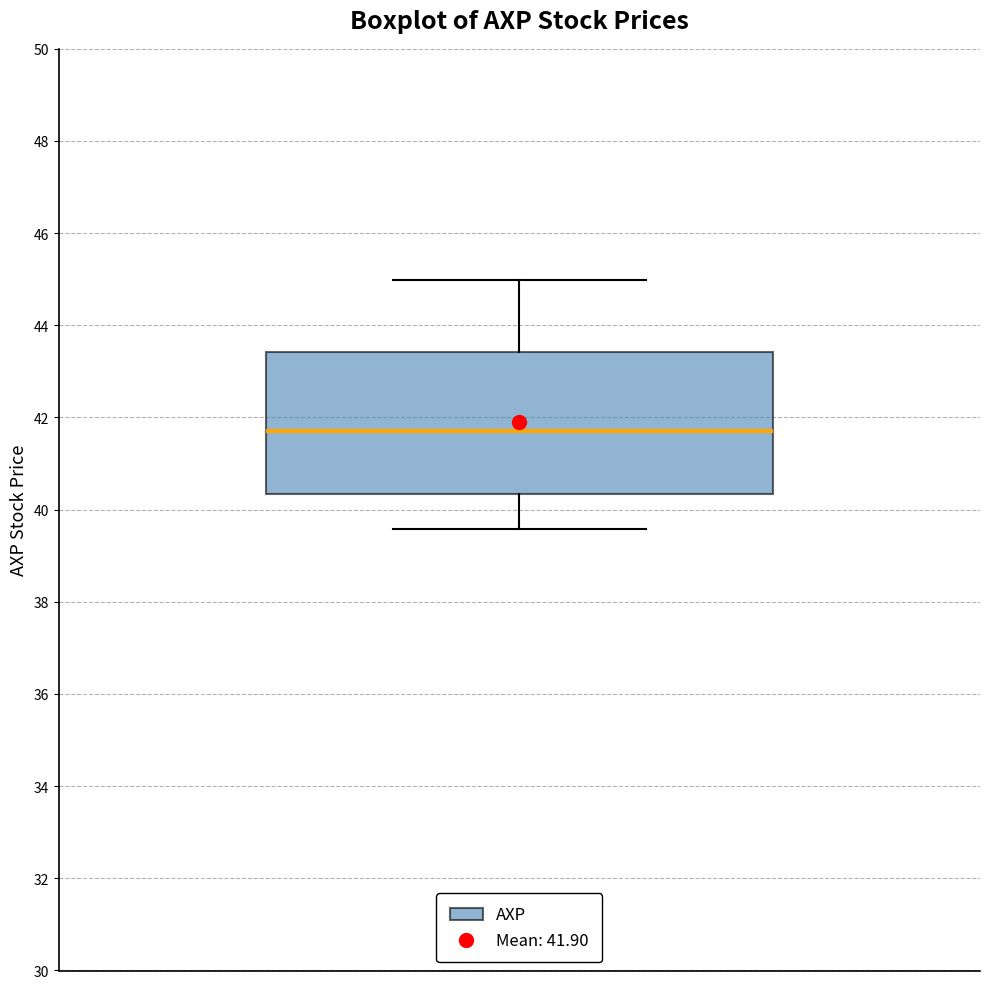

Transcribe this box plot: give where the median line is, the range the box spans, and where the two whiskers end, as read against the y-axis. The values are not printed on the chart, so give them approximately, as read against the axis.

median 41.8, box 40.4 to 43.4, whiskers 39.6 to 45.0